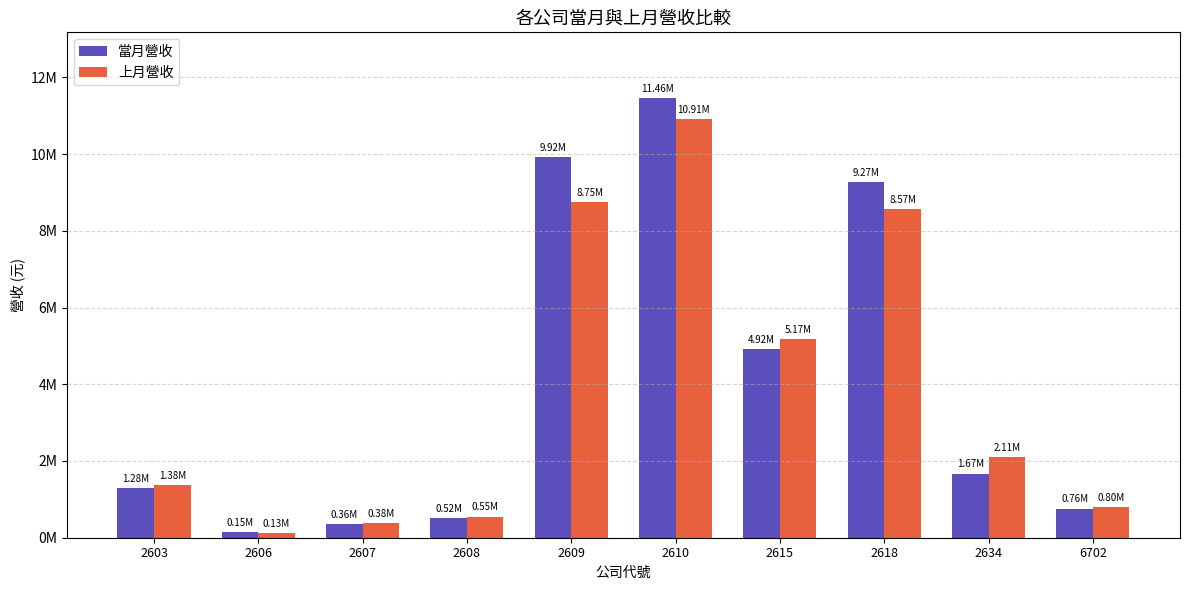

Reading right to left, list all the values displayed in this chart.

當月營收: 759717	1670057	9274701	4924598	11455390	9922199	521451	355266	145797	1284737
上月營收: 796568	2105945	8571975	5167869	10906322	8750712	552502	383283	131414	1376425